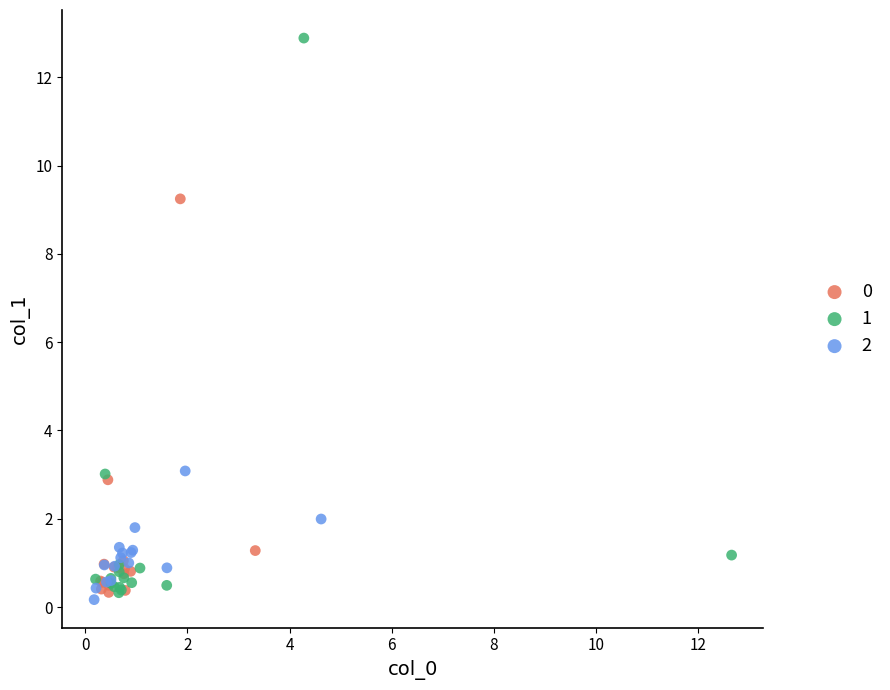

Which series reaches the minimum Y coordinate?

2